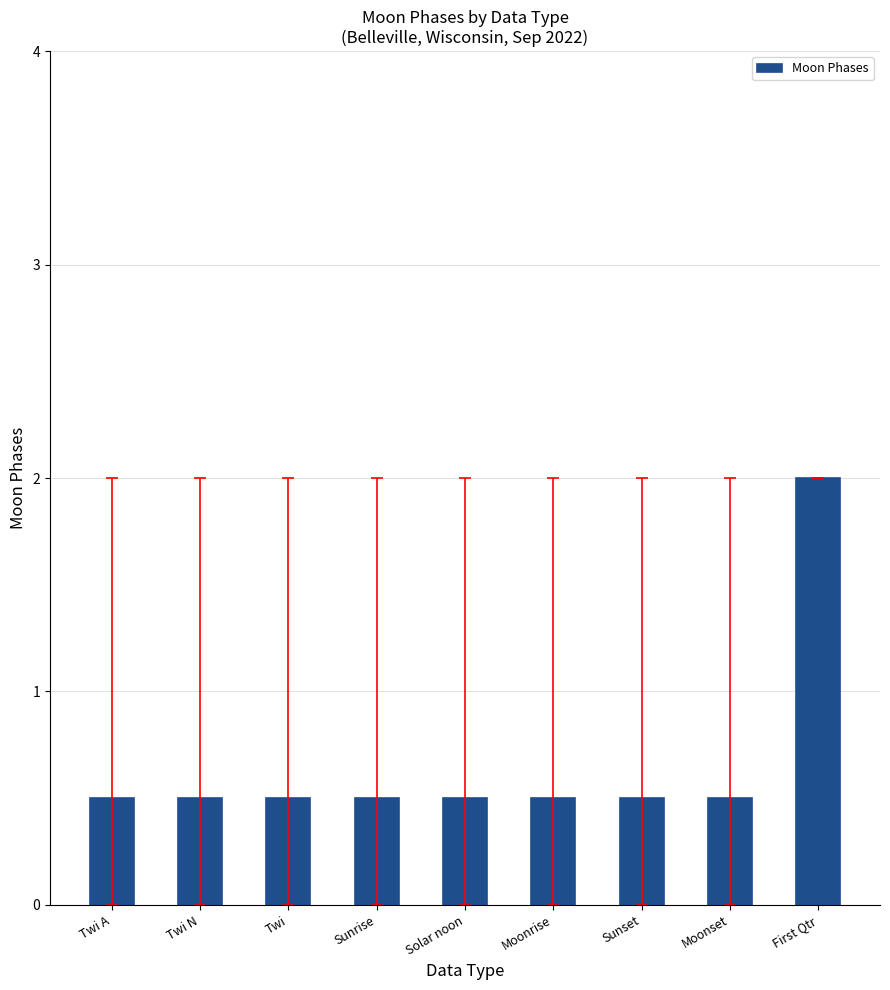

What is the sum of the values at Sunset and Twi A?

1.0